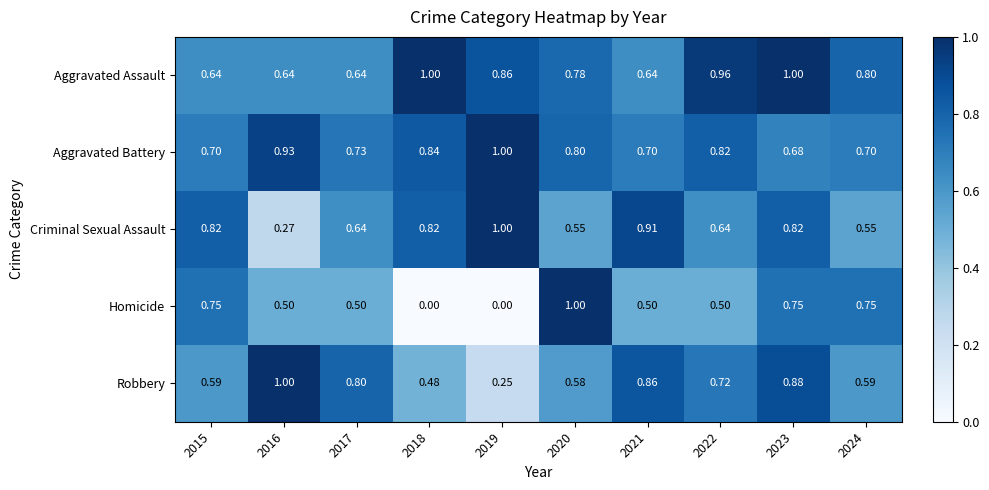

At 2021, list the series in order from smallest to largest.

Homicide, Aggravated Assault, Aggravated Battery, Robbery, Criminal Sexual Assault